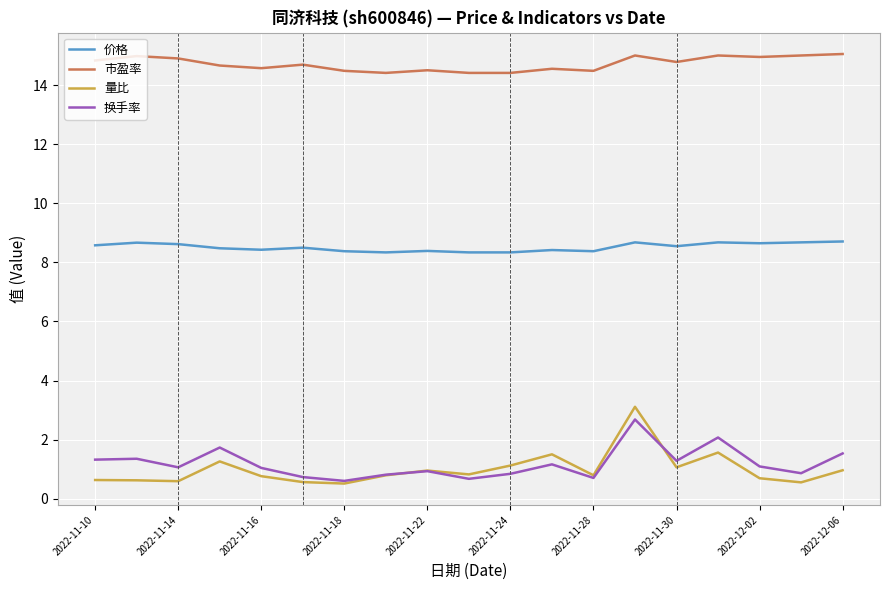

Which series has the largest total across all categories?

市盈率